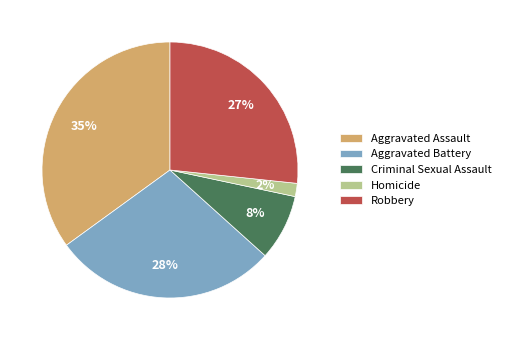

How many slices are in this pie chart?

5